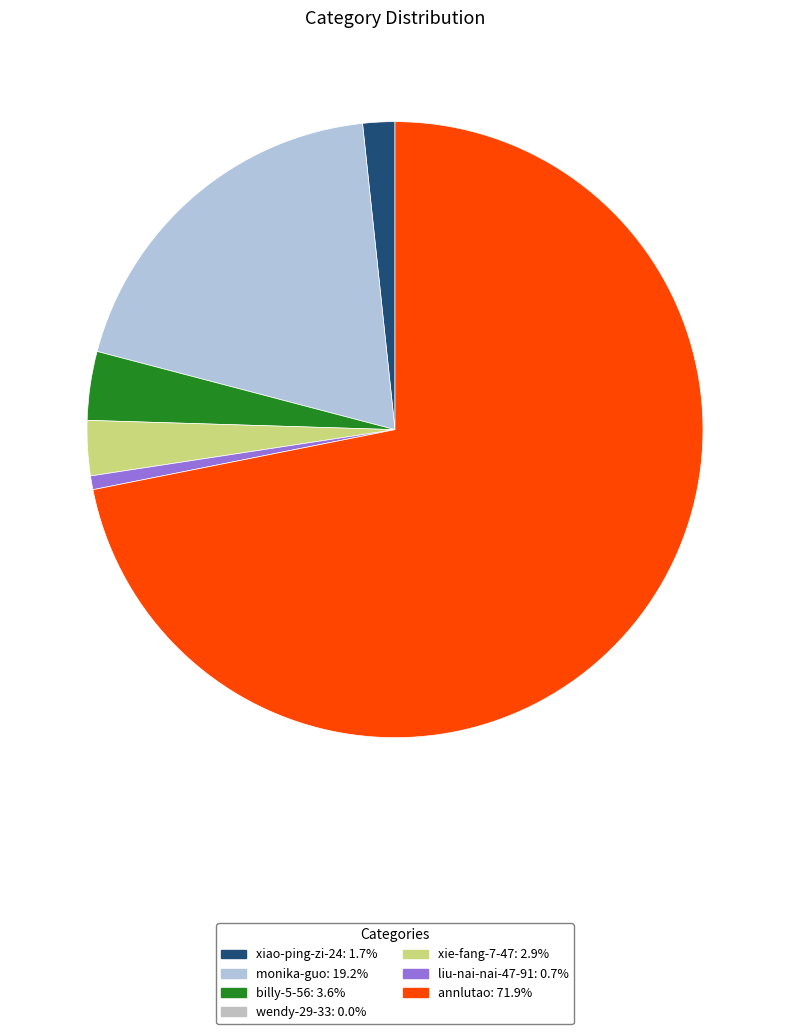

Is there any slice that represents more than half of the pie?

Yes